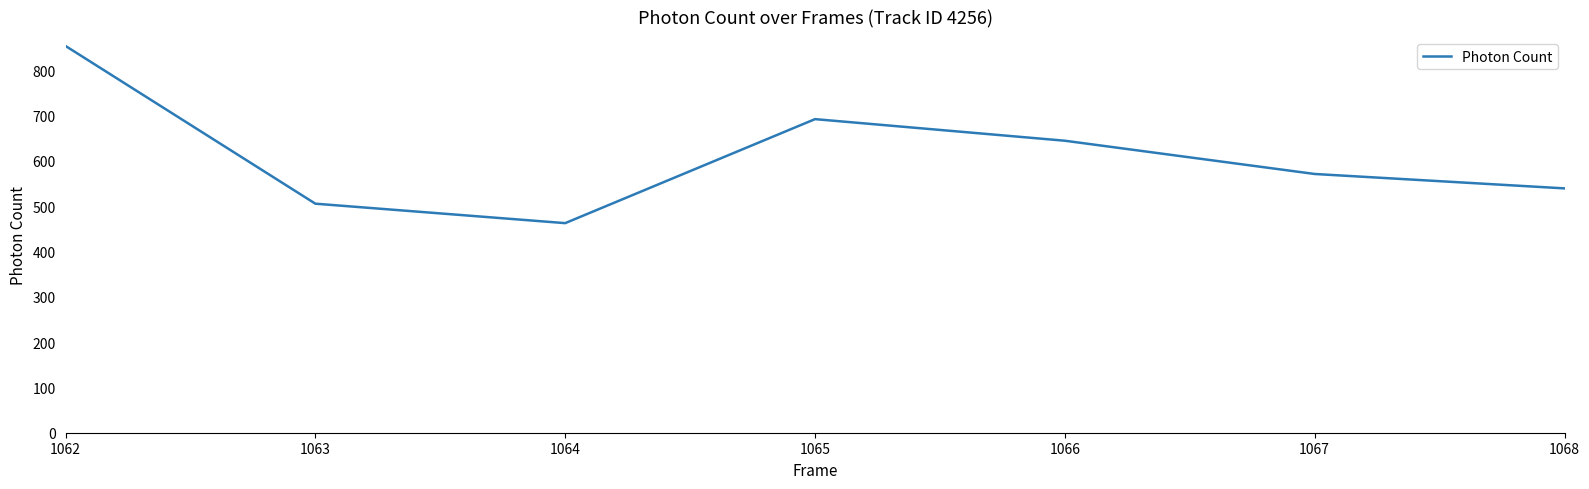

Read the value at 1066.

644.0